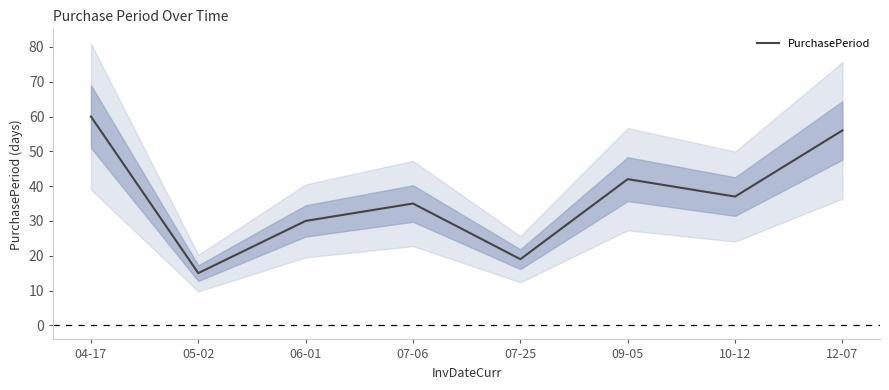

List the labels in order of value, smallest first.

05-02, 07-25, 06-01, 07-06, 10-12, 09-05, 12-07, 04-17